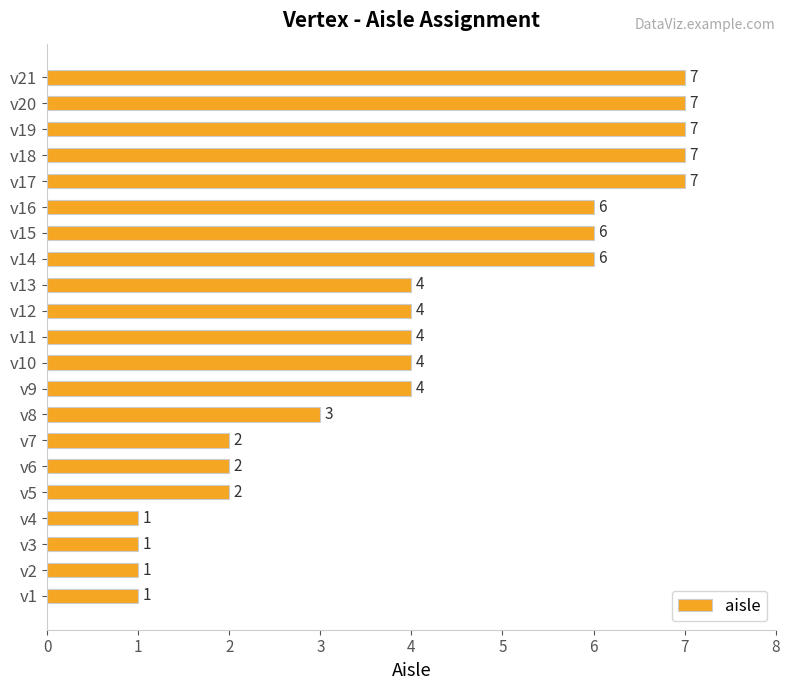

Reading bottom to top, extract all data points from this chart.

v1=1	v2=1	v3=1	v4=1	v5=2	v6=2	v7=2	v8=3	v9=4	v10=4	v11=4	v12=4	v13=4	v14=6	v15=6	v16=6	v17=7	v18=7	v19=7	v20=7	v21=7